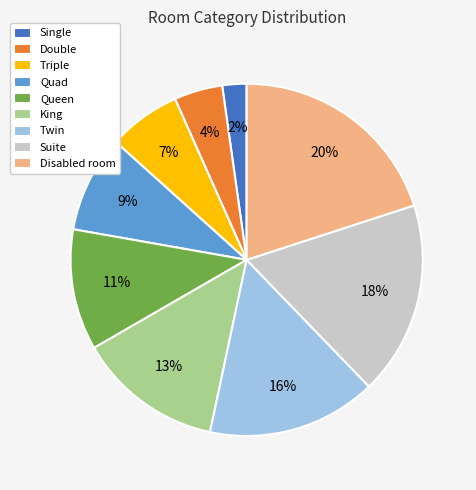

Is it true that Triple is 19% of the pie?

False